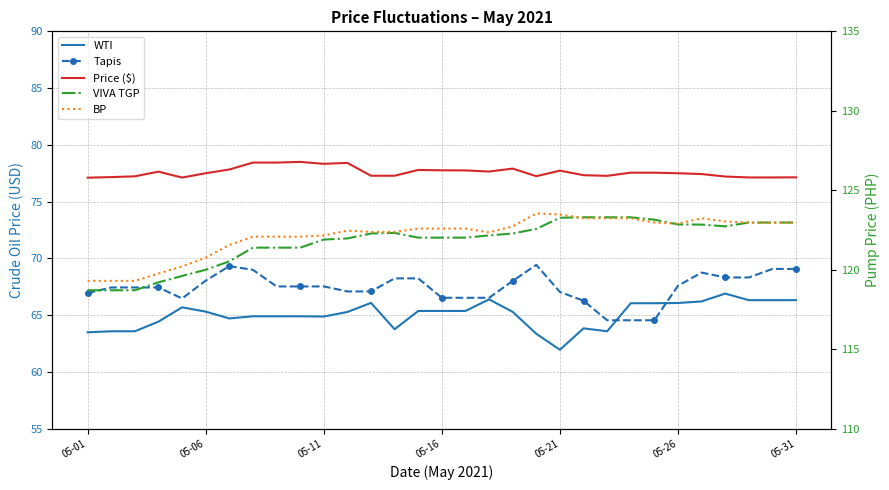

In Price ($), how many points are lower than both neighbors (excluding endpoints)?

5